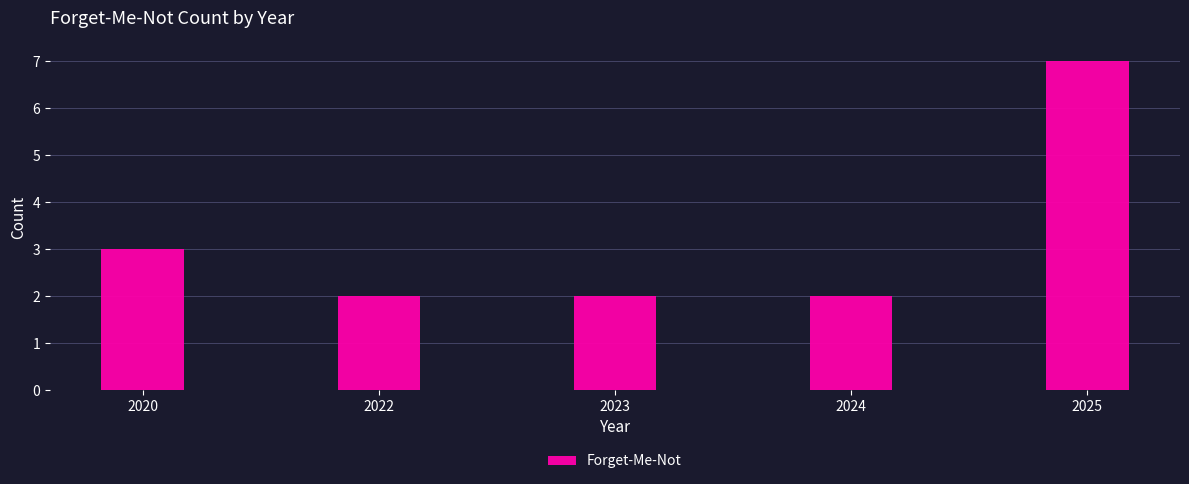

What is the difference between the maximum and minimum values?

5